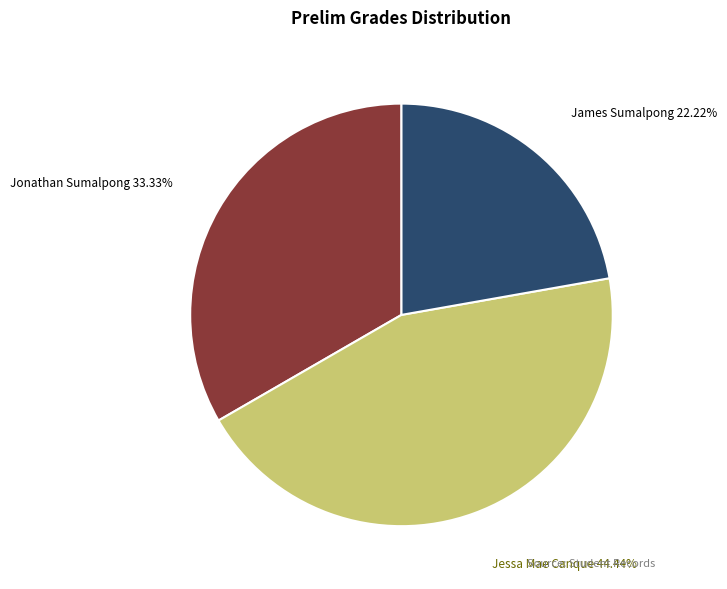

Is there any slice that represents more than half of the pie?

No